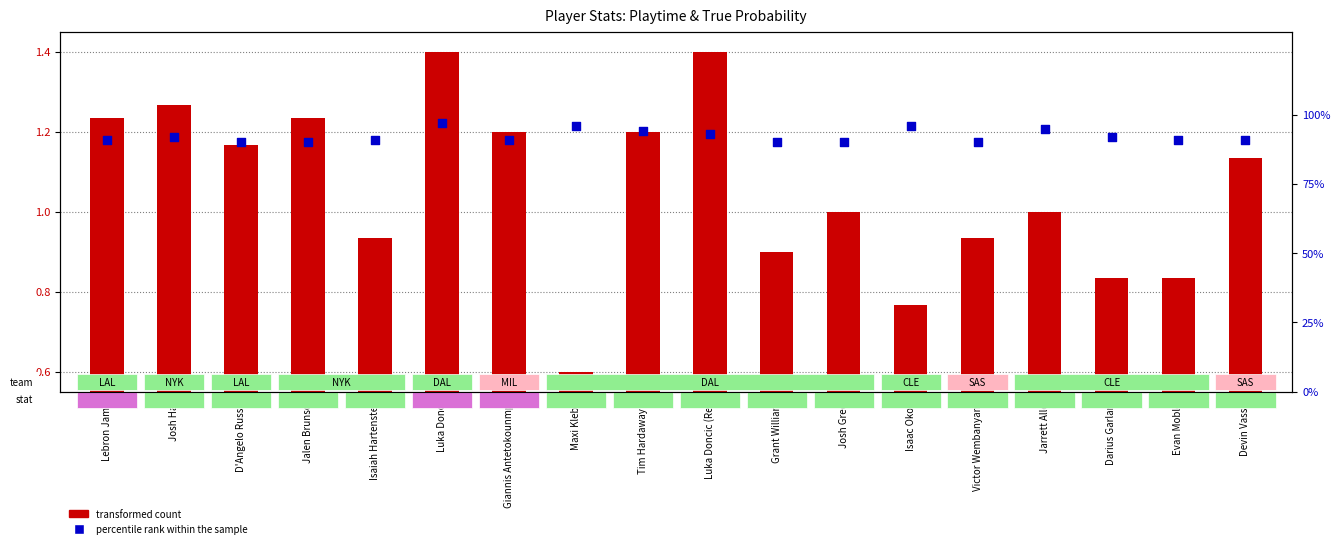

Which series contains the lowest Y value?

transformed count